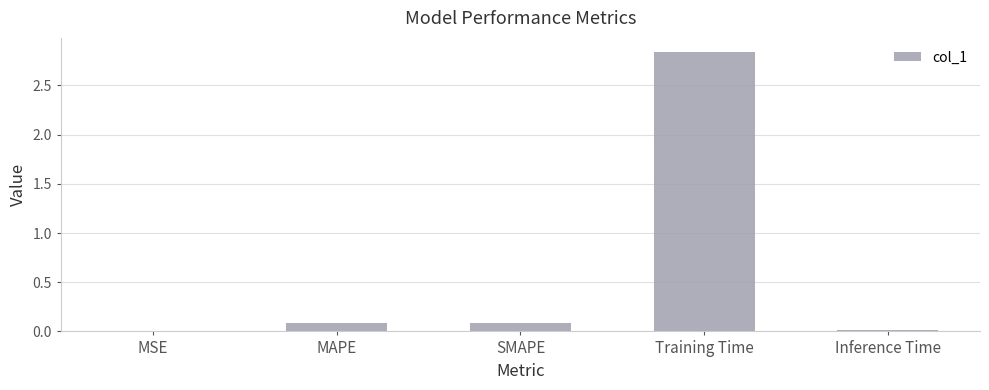

True or false: the data shows 0.0 at Inference Time.

True